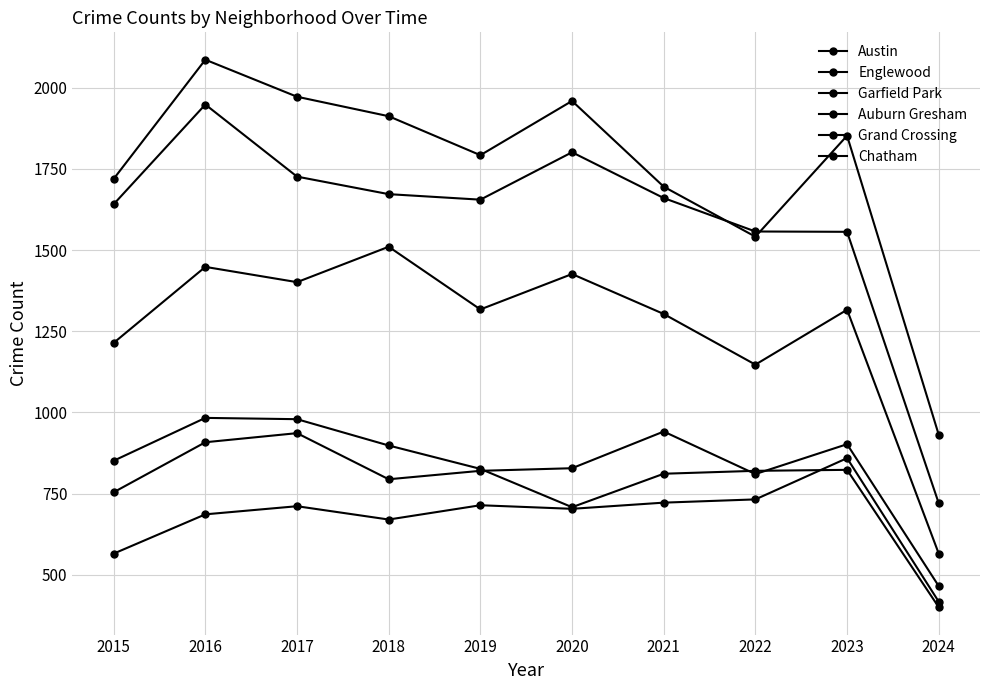

What is the difference between the second highest and second lowest values in the Englewood series?

245